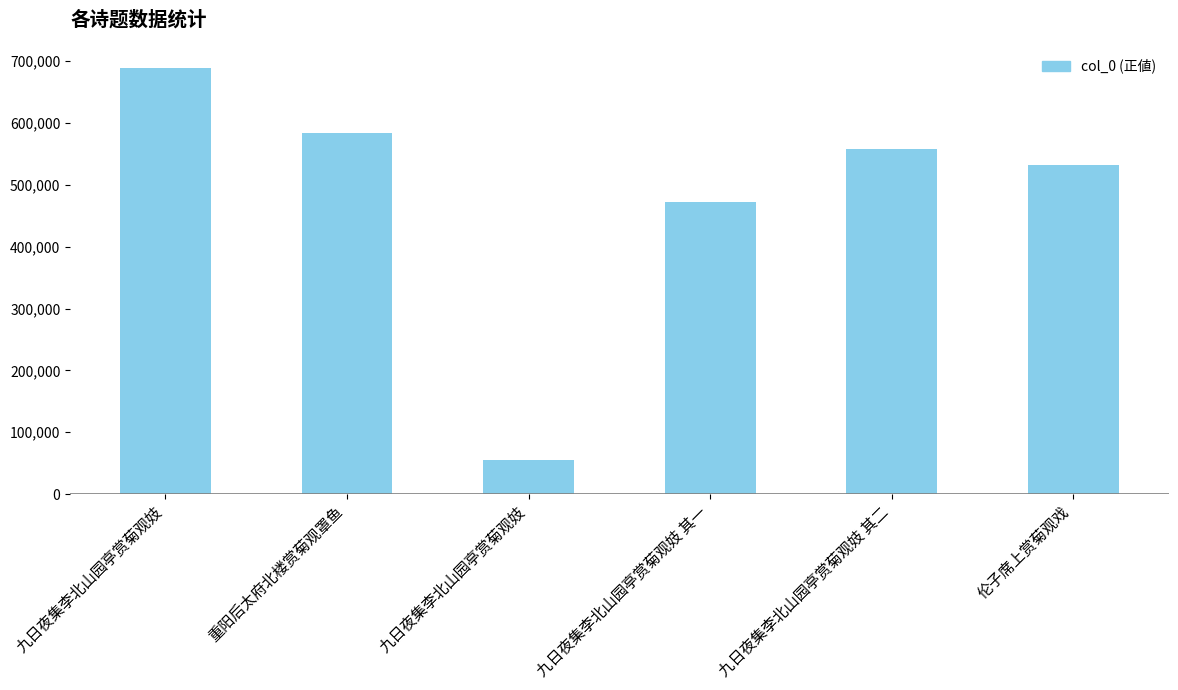

What is the value of the 6th bar from the left?

532285